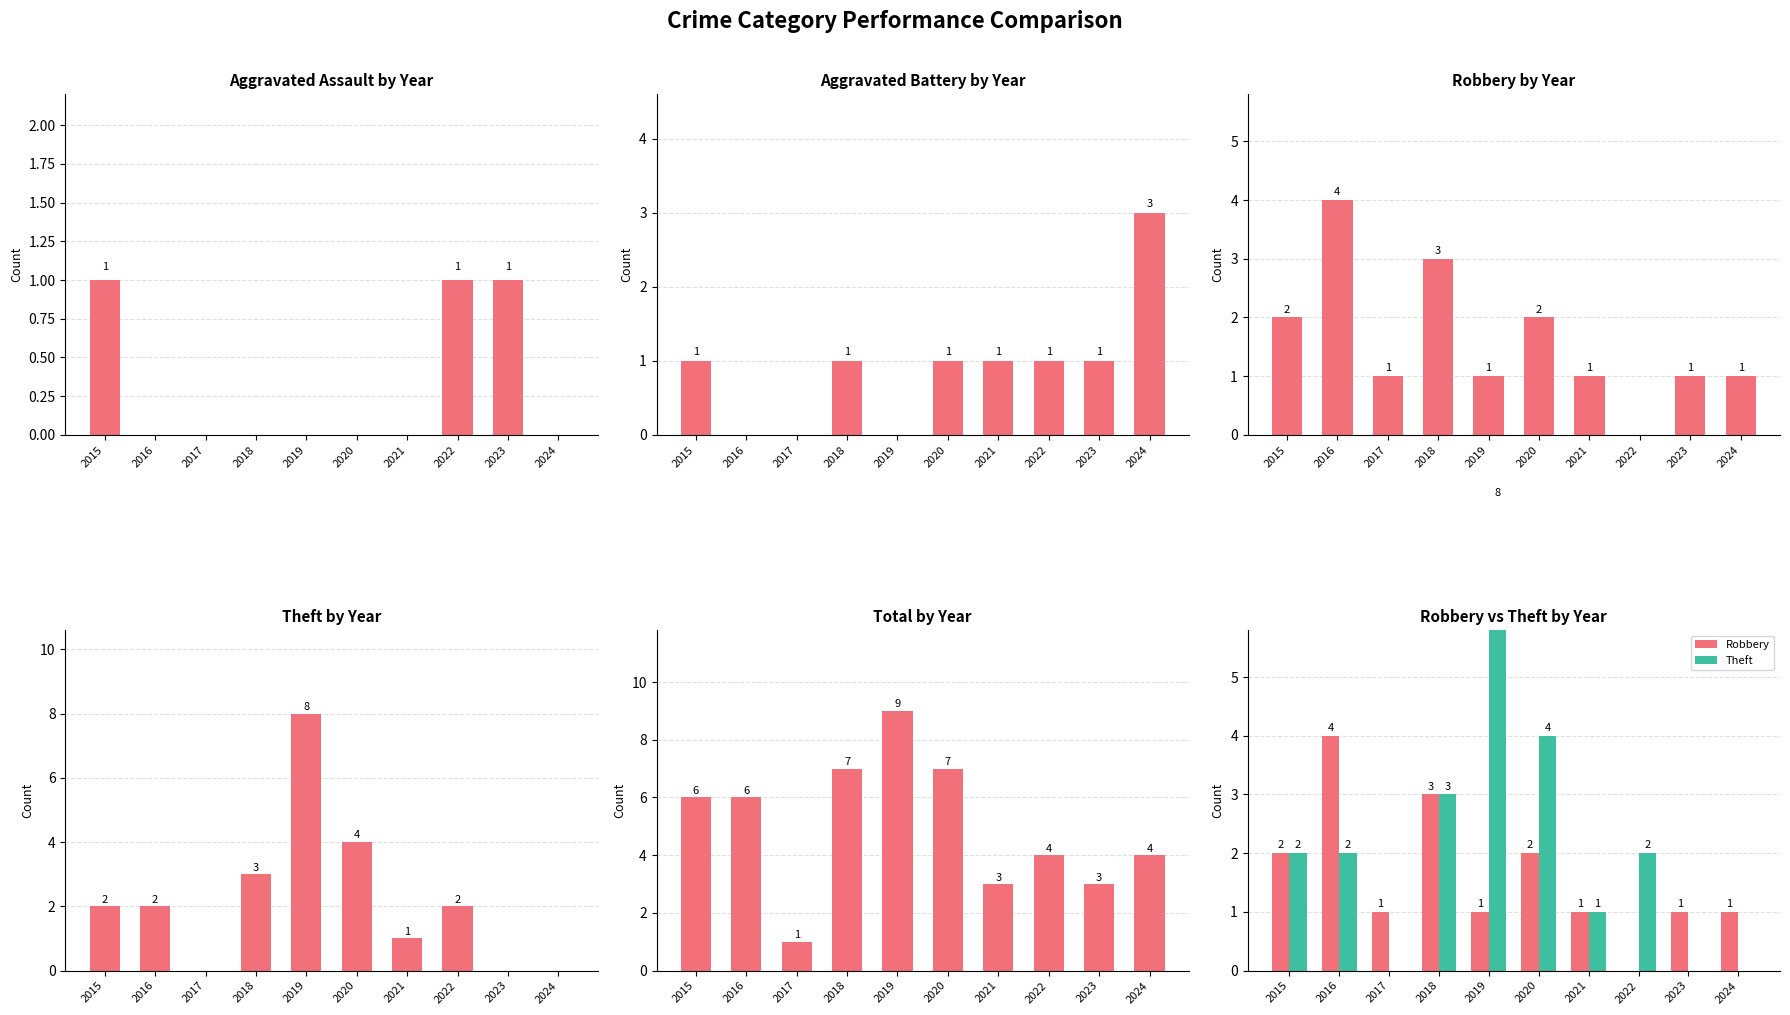

Which has a higher value, 2016 or 2020?

2016